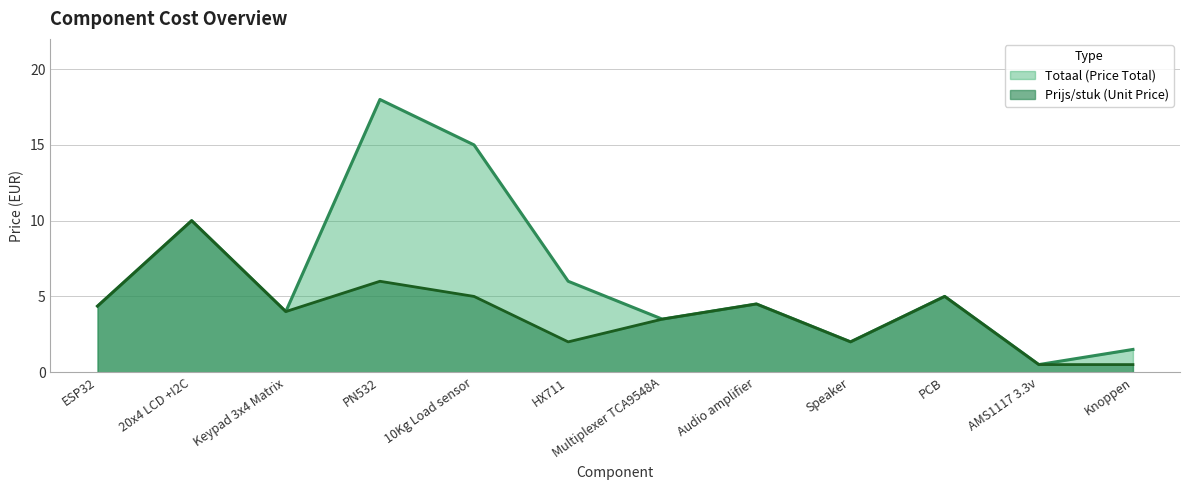

The value of Prijs/stuk (Unit Price) at Keypad 3x4 Matrix is 4.0. True or false?

True